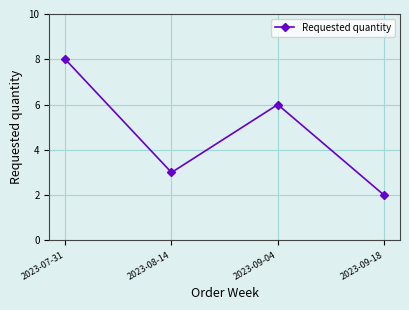

Is this an area chart (filled region under the line)?

No